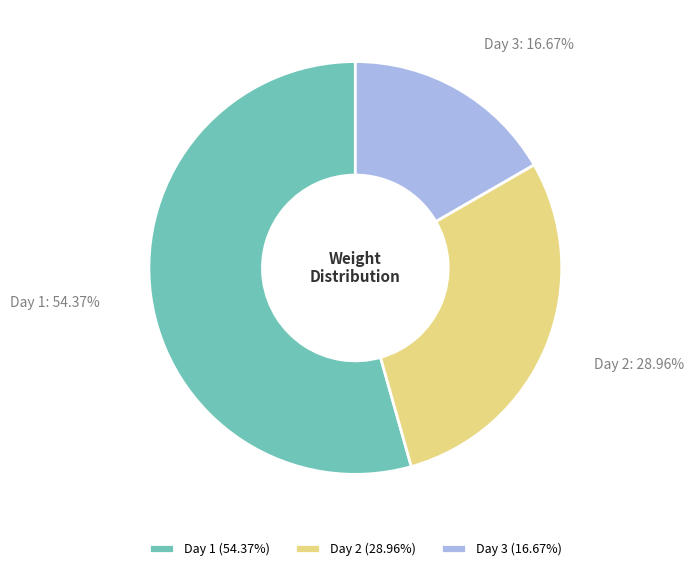

To the nearest percent, what percentage of the pie is Day 1?

54%